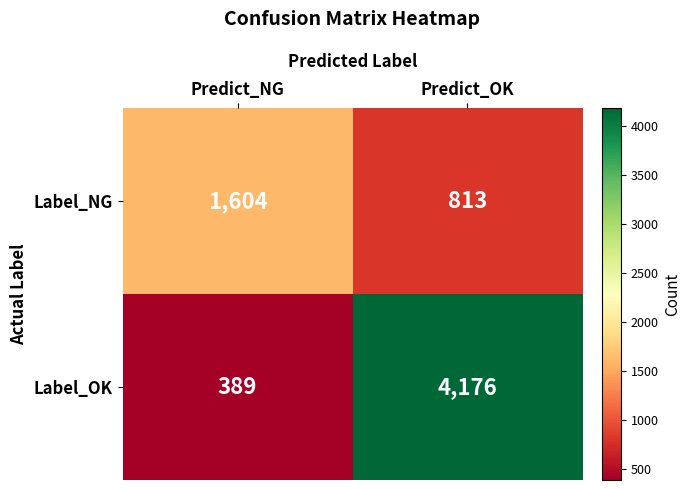

Reading left to right, extract all data points from this chart.

Label_NG: Predict_NG=1604	Predict_OK=813
Label_OK: Predict_NG=389	Predict_OK=4176